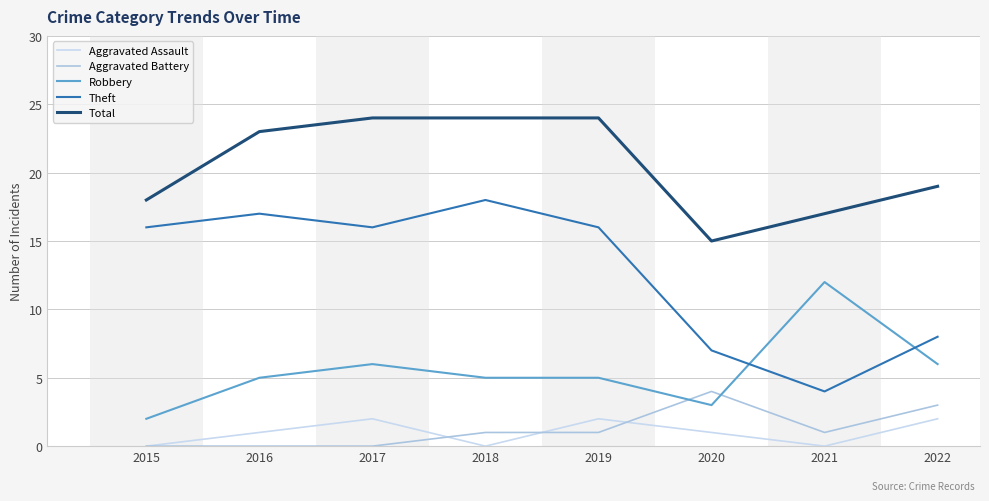

At which category is the sum across all series the highest?

2017